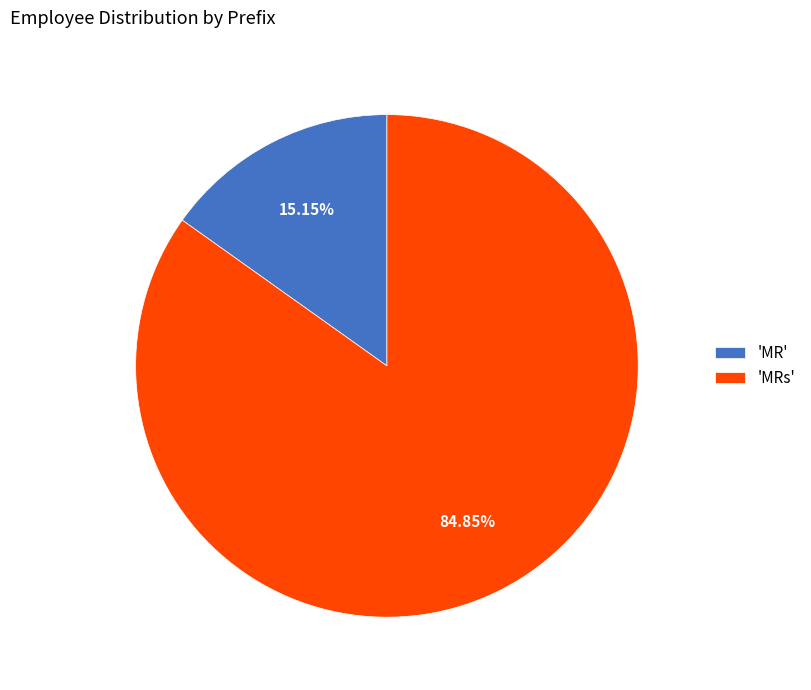

Rank the categories by value from highest to lowest.

'MRs', 'MR'